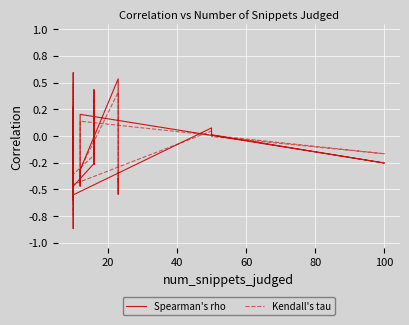

Reading left to right, list all the values displayed in this chart.

Spearman's rho: -0.4	-0.5	0.5	-0.3	-0.5	-0.5	0.2	-0.3	0.0	0.0	0.1	-0.6	-0.1	0.1	-0.9	-0.4	0.6	0.6	-0.5	-0.6	0.1	0.3	-0.5	-0.3	-0.3	0.4	-0.2	-0.1
Kendall's tau: -0.3	-0.4	0.4	-0.3	-0.5	-0.4	0.1	-0.2	-0.0	0.0	0.0	-0.5	-0.0	0.1	-0.7	-0.3	0.5	0.5	-0.4	-0.5	0.1	0.2	-0.4	-0.2	-0.2	0.4	-0.2	-0.1